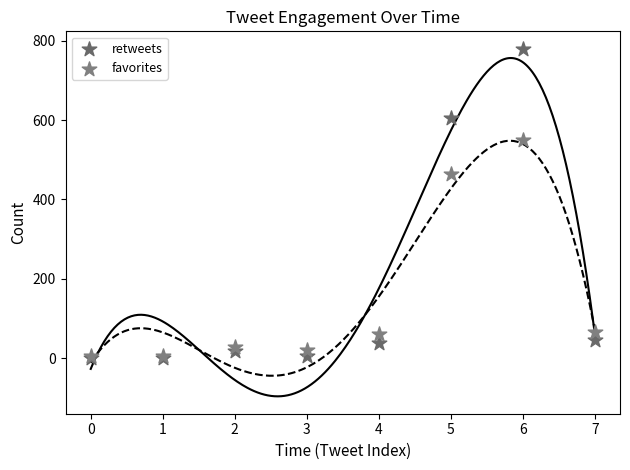

In the retweets series, what Y value is closest to 390?

606